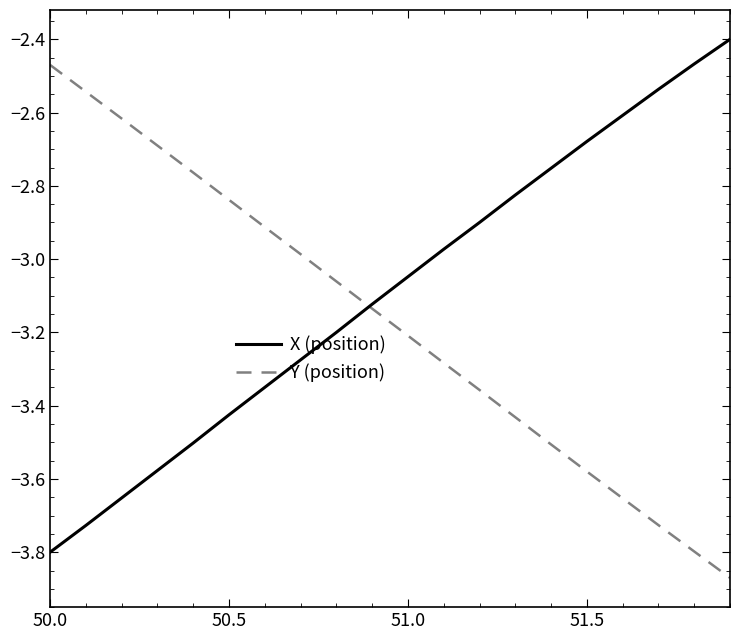

Rank the series by their average value, from highest to lowest.

X (position), Y (position)